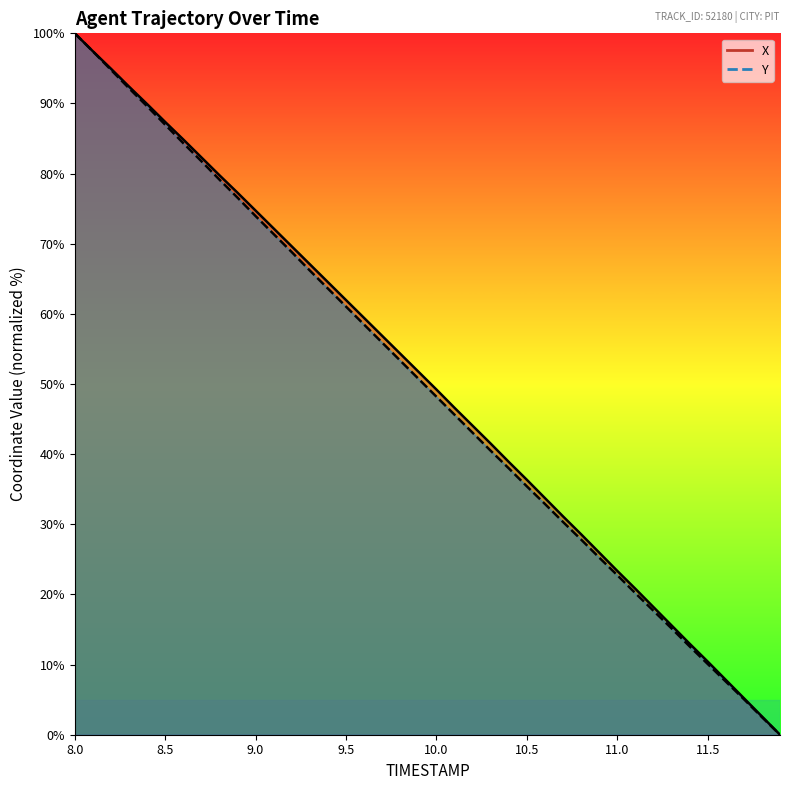

Which series changed the most between 8.0 and 9.0?

Y